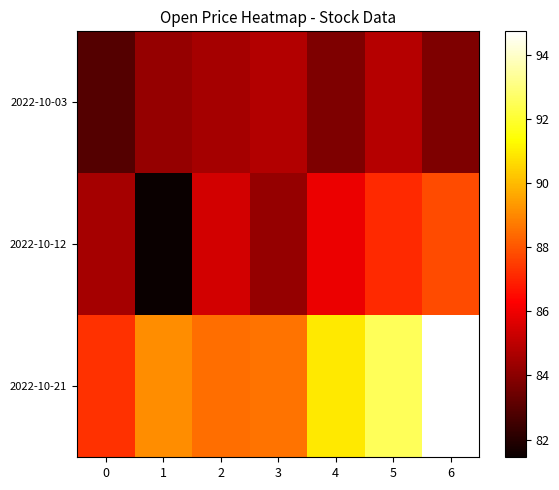

Reading left to right, list all the values displayed in this chart.

row_0: 0=82.9	1=84.2	2=84.6	3=84.8	4=83.8	5=84.8	6=83.7
row_1: 0=84.5	1=81.5	2=85.4	3=84.2	4=85.9	5=87.2	6=87.8
row_2: 0=87.3	1=89.1	2=88.5	3=88.6	4=90.9	5=92.5	6=94.7